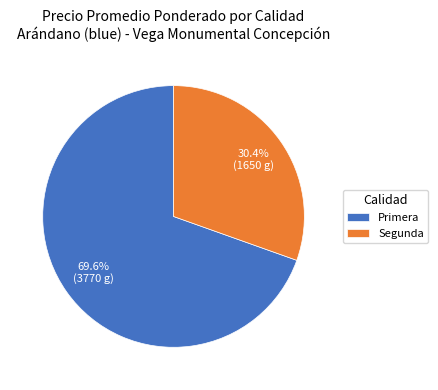

What is the largest slice in the pie chart?

Primera